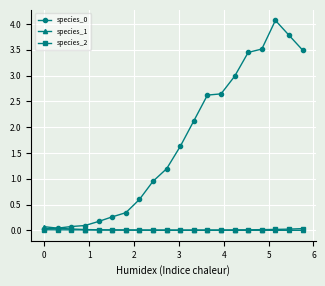

What is the value of the species_0 point at the 20th from the left?

3.5